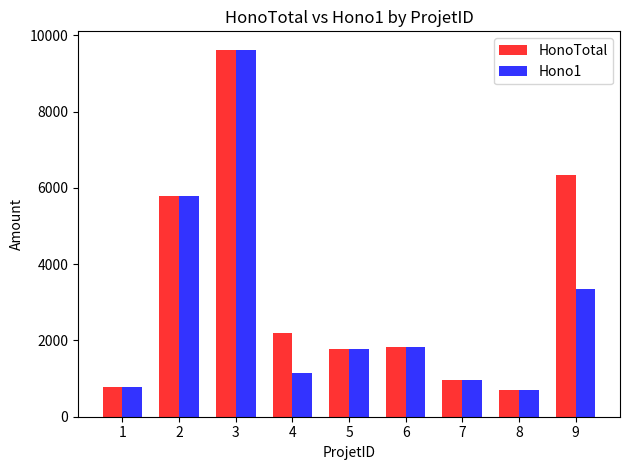

Which series has the largest total across all categories?

HonoTotal